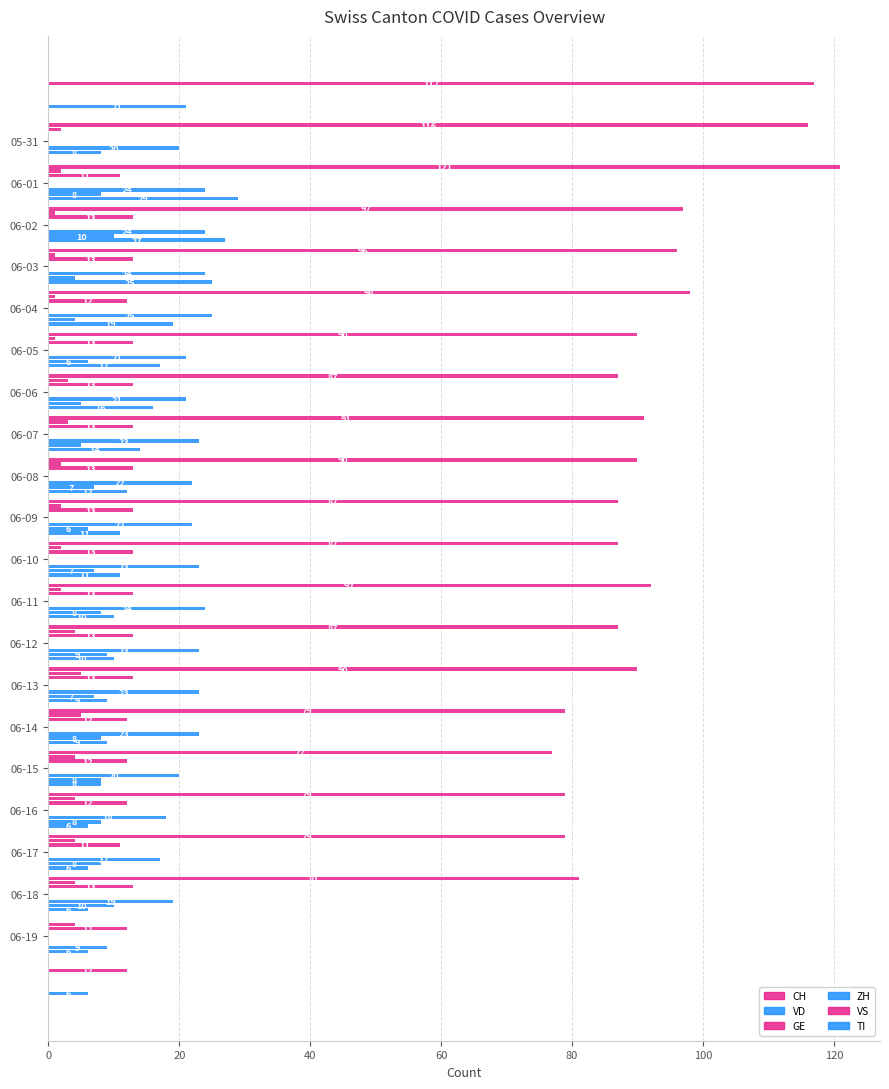

What is the maximum value for TI?

29